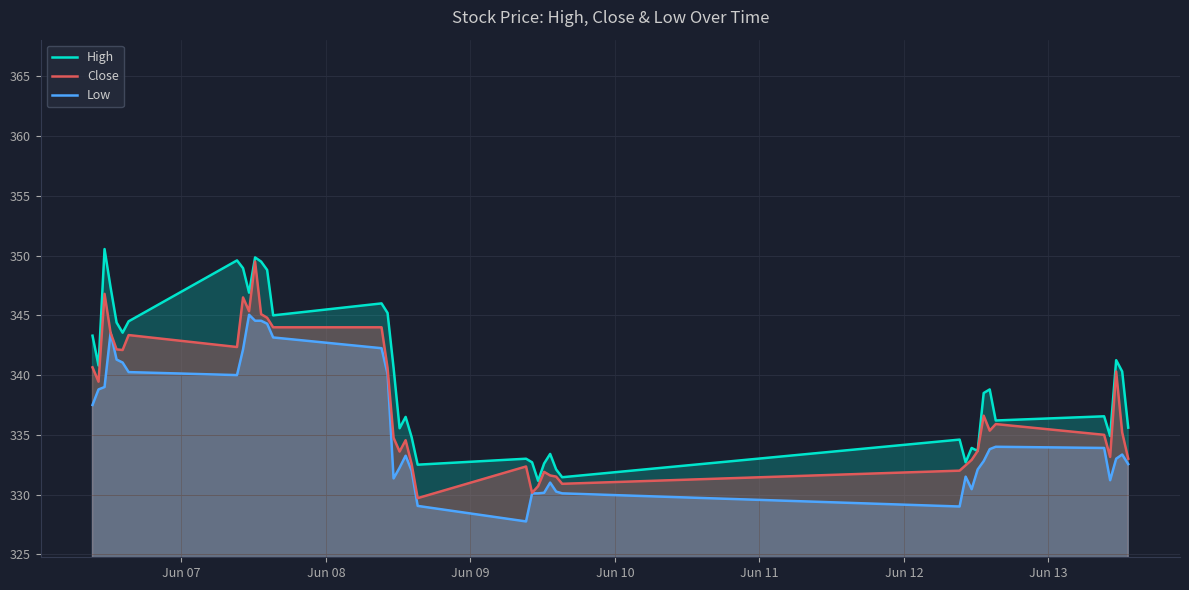

Count the number of categories in the chart.

40